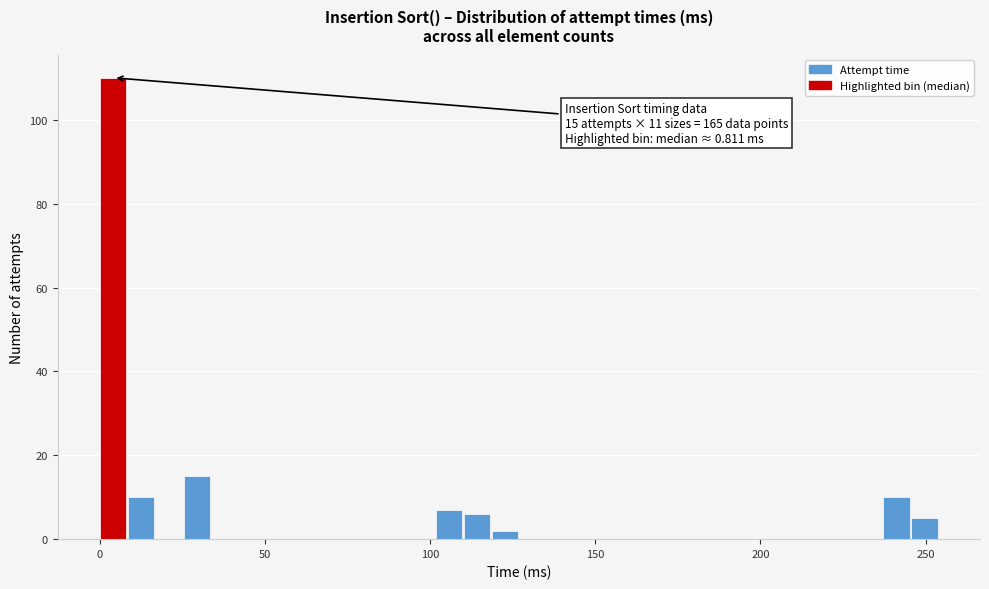

Read against the x-axis, roughly where is the centre of the tallest bar?

5